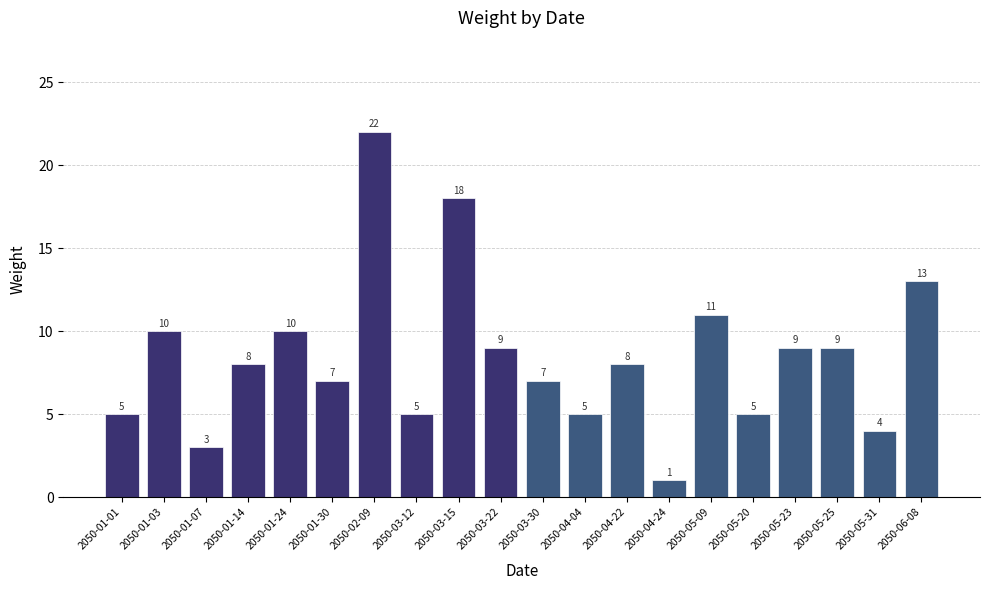

How many bars are there in total?

20